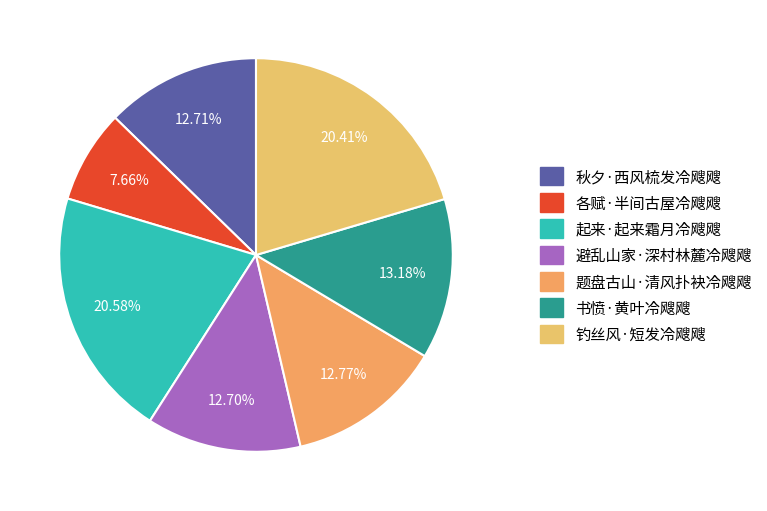

Which has a higher value, 题盘古山·清风扑袂冷飕飕 or 秋夕·西风梳发冷飕飕?

题盘古山·清风扑袂冷飕飕